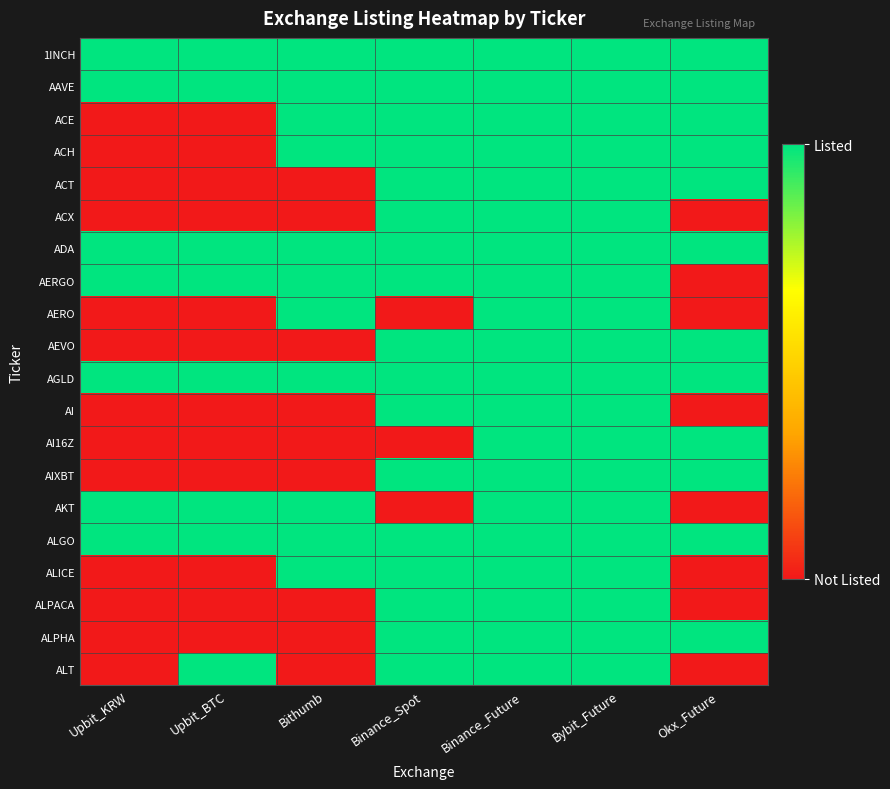

Reading left to right, list all the values displayed in this chart.

1INCH: Upbit_KRW=1	Upbit_BTC=1	Bithumb=1	Binance_Spot=1	Binance_Future=1	Bybit_Future=1	Okx_Future=1
AAVE: Upbit_KRW=1	Upbit_BTC=1	Bithumb=1	Binance_Spot=1	Binance_Future=1	Bybit_Future=1	Okx_Future=1
ACE: Upbit_KRW=0	Upbit_BTC=0	Bithumb=1	Binance_Spot=1	Binance_Future=1	Bybit_Future=1	Okx_Future=1
ACH: Upbit_KRW=0	Upbit_BTC=0	Bithumb=1	Binance_Spot=1	Binance_Future=1	Bybit_Future=1	Okx_Future=1
ACT: Upbit_KRW=0	Upbit_BTC=0	Bithumb=0	Binance_Spot=1	Binance_Future=1	Bybit_Future=1	Okx_Future=1
ACX: Upbit_KRW=0	Upbit_BTC=0	Bithumb=0	Binance_Spot=1	Binance_Future=1	Bybit_Future=1	Okx_Future=0
ADA: Upbit_KRW=1	Upbit_BTC=1	Bithumb=1	Binance_Spot=1	Binance_Future=1	Bybit_Future=1	Okx_Future=1
AERGO: Upbit_KRW=1	Upbit_BTC=1	Bithumb=1	Binance_Spot=1	Binance_Future=1	Bybit_Future=1	Okx_Future=0
AERO: Upbit_KRW=0	Upbit_BTC=0	Bithumb=1	Binance_Spot=0	Binance_Future=1	Bybit_Future=1	Okx_Future=0
AEVO: Upbit_KRW=0	Upbit_BTC=0	Bithumb=0	Binance_Spot=1	Binance_Future=1	Bybit_Future=1	Okx_Future=1
AGLD: Upbit_KRW=1	Upbit_BTC=1	Bithumb=1	Binance_Spot=1	Binance_Future=1	Bybit_Future=1	Okx_Future=1
AI: Upbit_KRW=0	Upbit_BTC=0	Bithumb=0	Binance_Spot=1	Binance_Future=1	Bybit_Future=1	Okx_Future=0
AI16Z: Upbit_KRW=0	Upbit_BTC=0	Bithumb=0	Binance_Spot=0	Binance_Future=1	Bybit_Future=1	Okx_Future=1
AIXBT: Upbit_KRW=0	Upbit_BTC=0	Bithumb=0	Binance_Spot=1	Binance_Future=1	Bybit_Future=1	Okx_Future=1
AKT: Upbit_KRW=1	Upbit_BTC=1	Bithumb=1	Binance_Spot=0	Binance_Future=1	Bybit_Future=1	Okx_Future=0
ALGO: Upbit_KRW=1	Upbit_BTC=1	Bithumb=1	Binance_Spot=1	Binance_Future=1	Bybit_Future=1	Okx_Future=1
ALICE: Upbit_KRW=0	Upbit_BTC=0	Bithumb=1	Binance_Spot=1	Binance_Future=1	Bybit_Future=1	Okx_Future=0
ALPACA: Upbit_KRW=0	Upbit_BTC=0	Bithumb=0	Binance_Spot=1	Binance_Future=1	Bybit_Future=1	Okx_Future=0
ALPHA: Upbit_KRW=0	Upbit_BTC=0	Bithumb=0	Binance_Spot=1	Binance_Future=1	Bybit_Future=1	Okx_Future=1
ALT: Upbit_KRW=0	Upbit_BTC=1	Bithumb=0	Binance_Spot=1	Binance_Future=1	Bybit_Future=1	Okx_Future=0